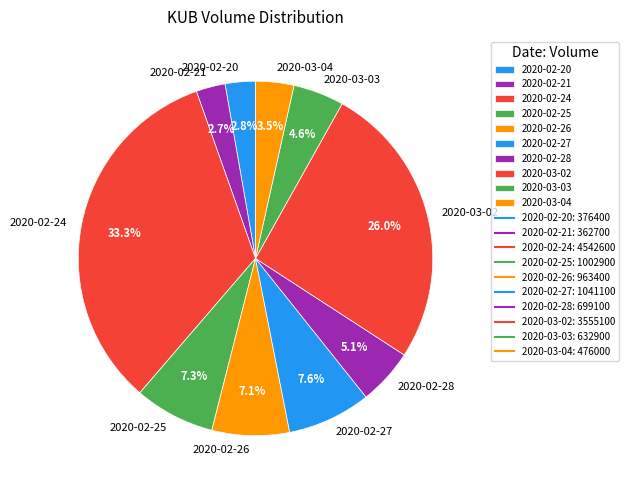

Is 2020-03-04 the majority of the pie?

No